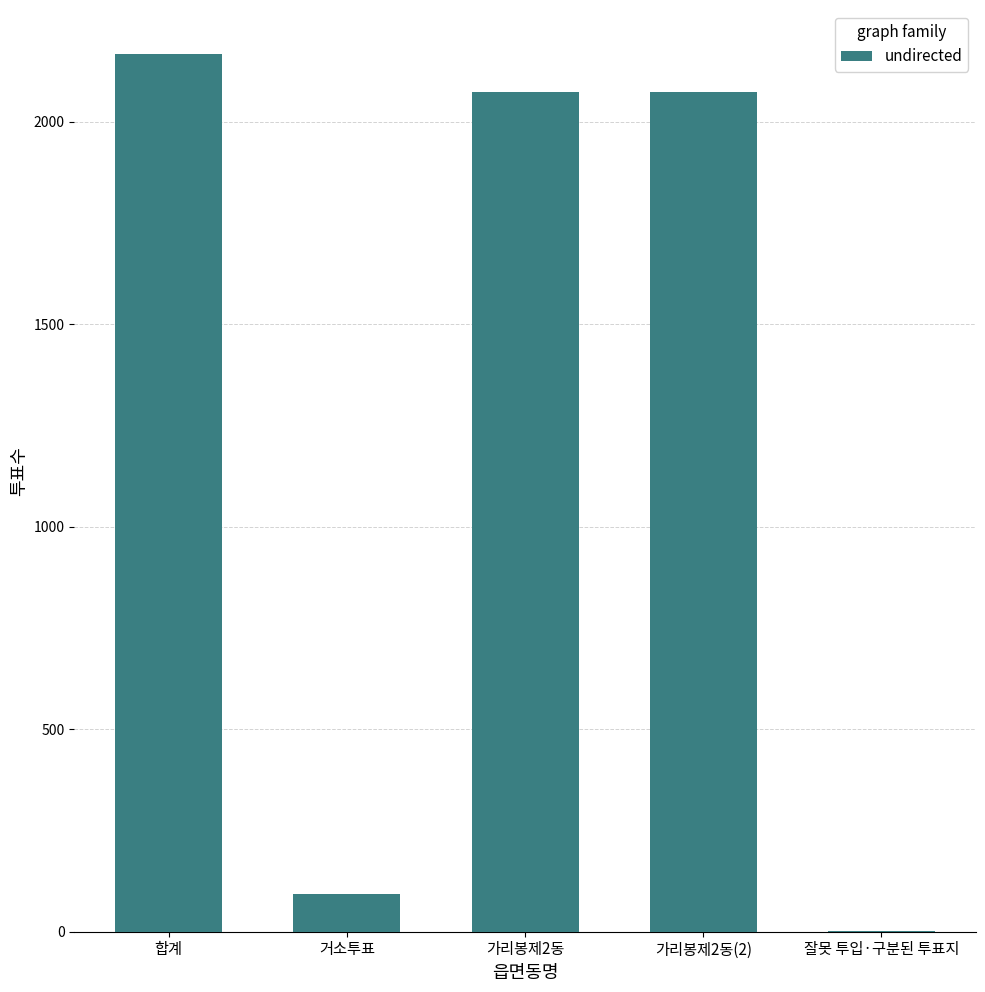

What is the sum of all values?

6406